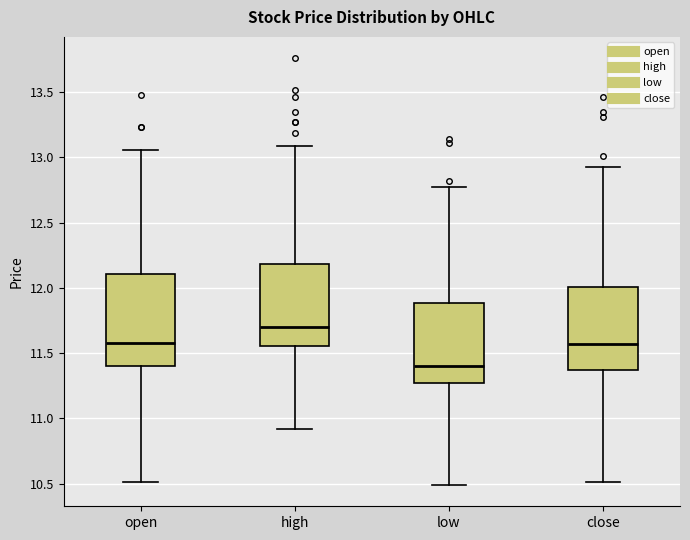

Reading left to right, transcribe this box plot: for each box, give where its median line is, the range the box spans, and where its two whiskers end, as read against the y-axis. The values are not printed on the chart, so give them approximately, as read against the axis.

open: median 11.60, box 11.40 to 12.10, whiskers 10.50 to 13.05
high: median 11.70, box 11.55 to 12.20, whiskers 10.90 to 13.10
low: median 11.40, box 11.25 to 11.90, whiskers 10.50 to 12.75
close: median 11.55, box 11.35 to 12.00, whiskers 10.50 to 12.95